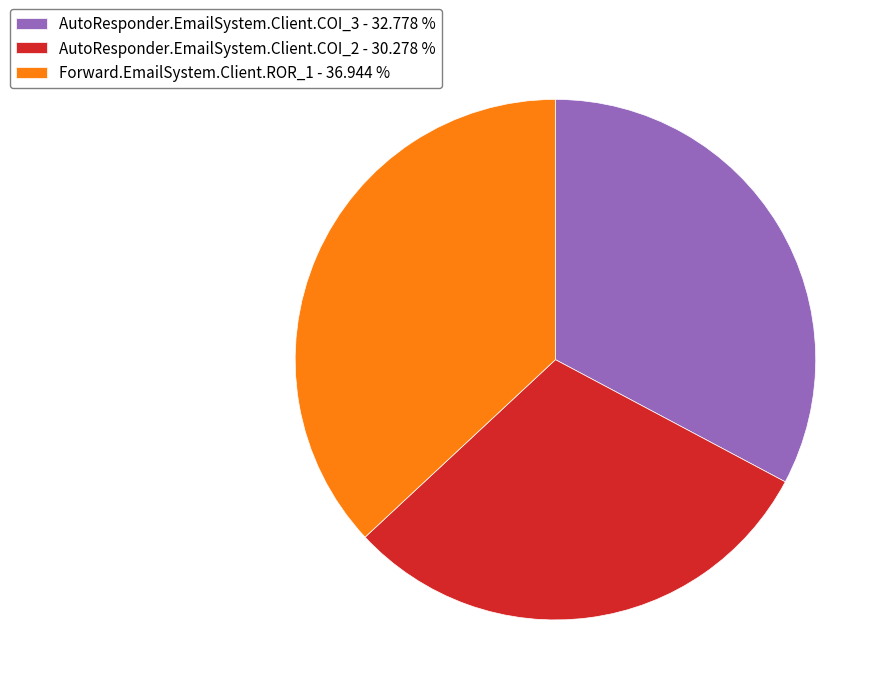

Do AutoResponder.EmailSystem.Client.COI_3 - 32.778 % and AutoResponder.EmailSystem.Client.COI_2 - 30.278 % together represent more than half of the pie?

Yes